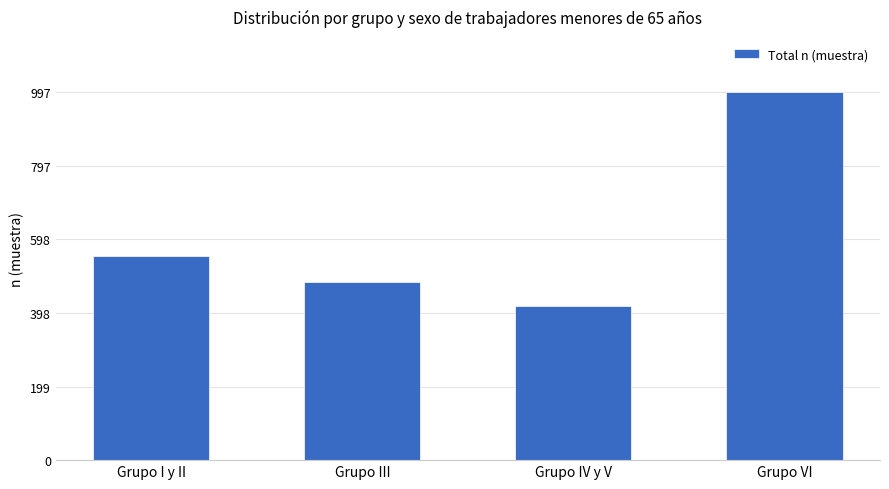

Read the value at Grupo IV y V, to the nearest 50.

400